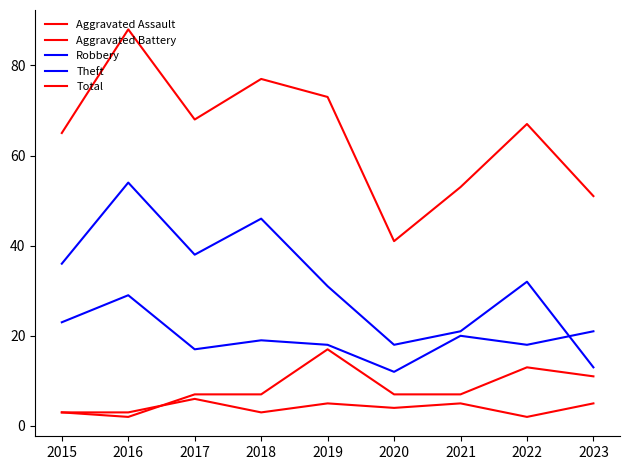

Is this an area chart (filled region under the line)?

No